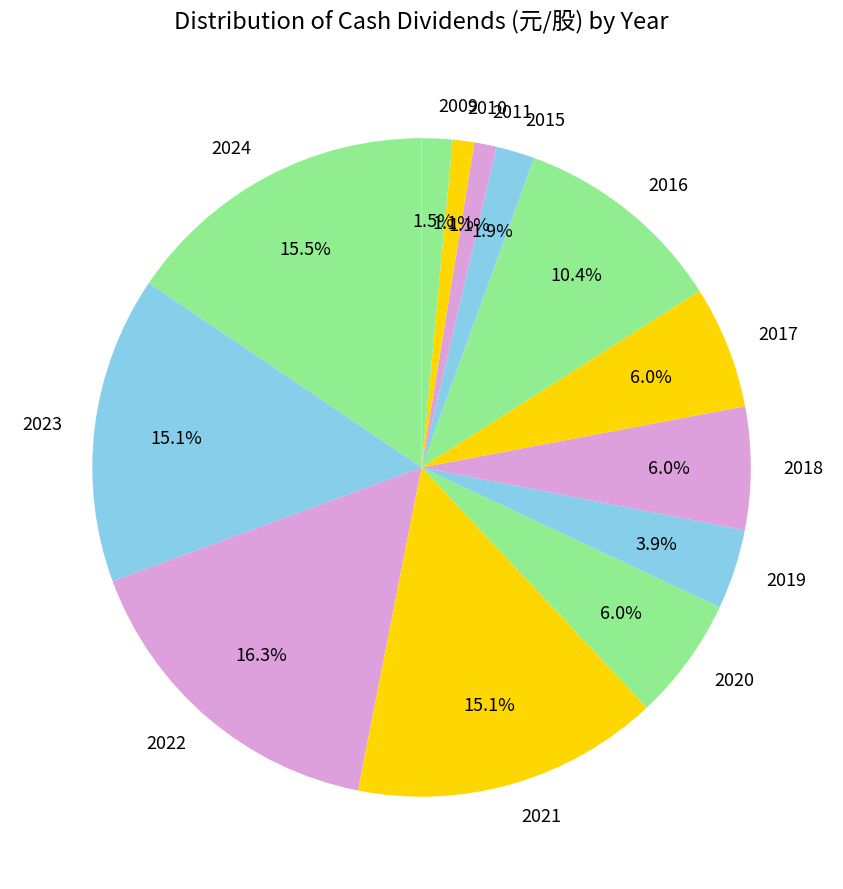

What portion of the pie excludes 2021?

84.9%